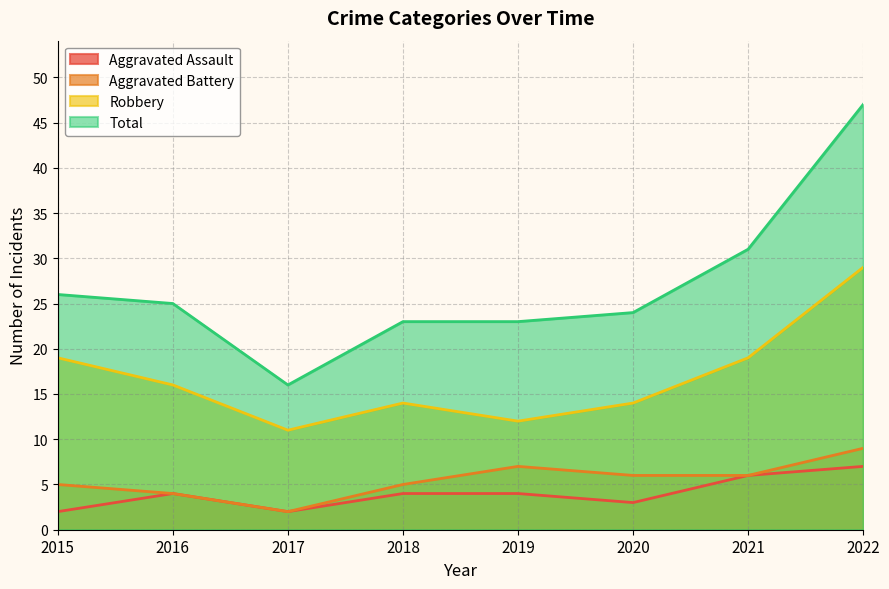

What is the highest value of the Aggravated Assault series?

7